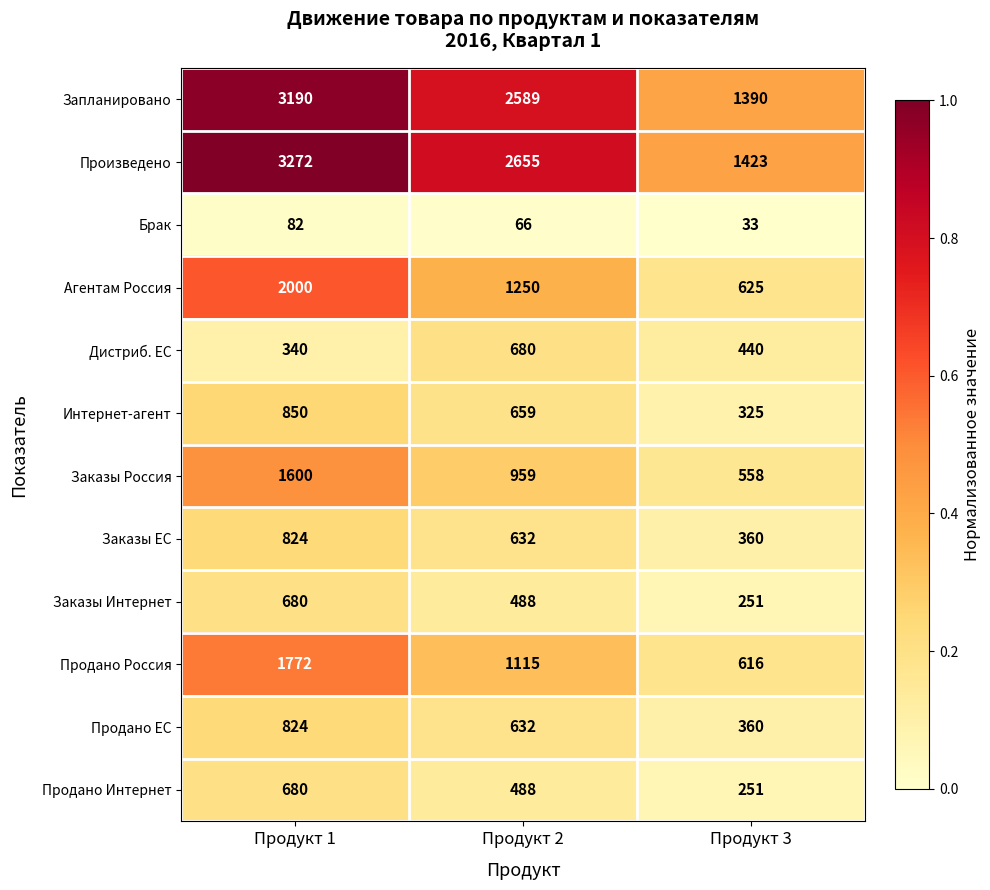

Which series changed the most between Продукт 1 and Продукт 2?

Агентам Россия